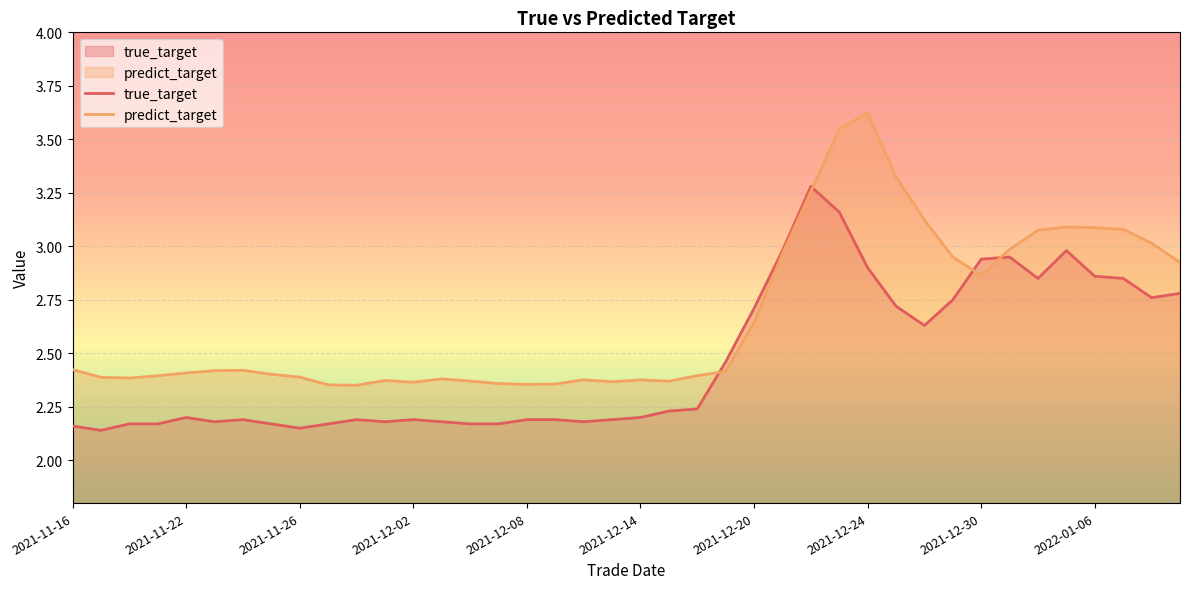

Where do true_target and predict_target first cross each other?

22 and 23